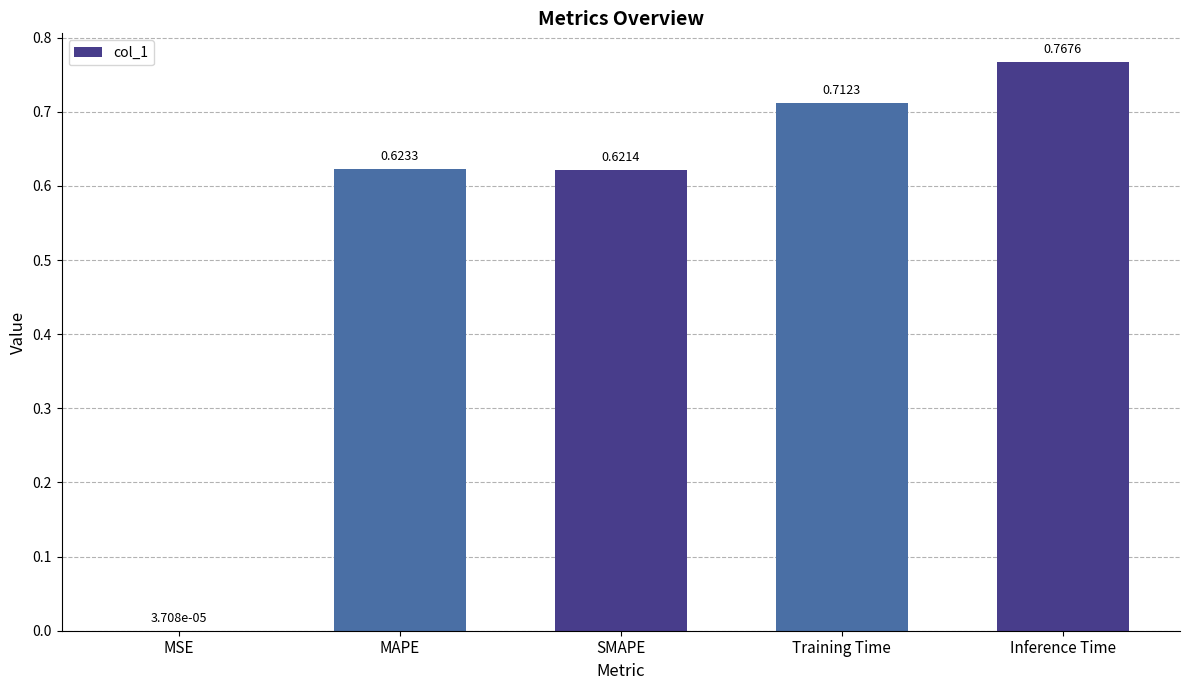

Count the number of data series in this chart.

1